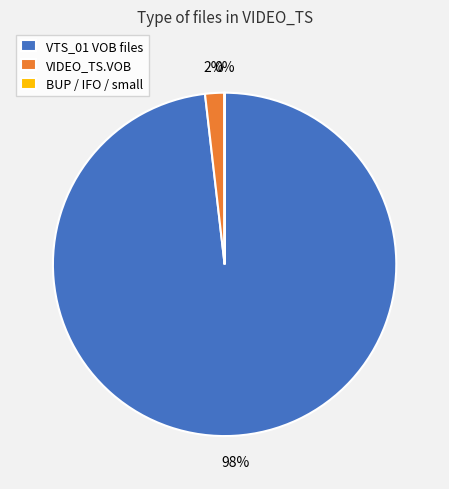

Which slice is the largest?

VTS_01 VOB files